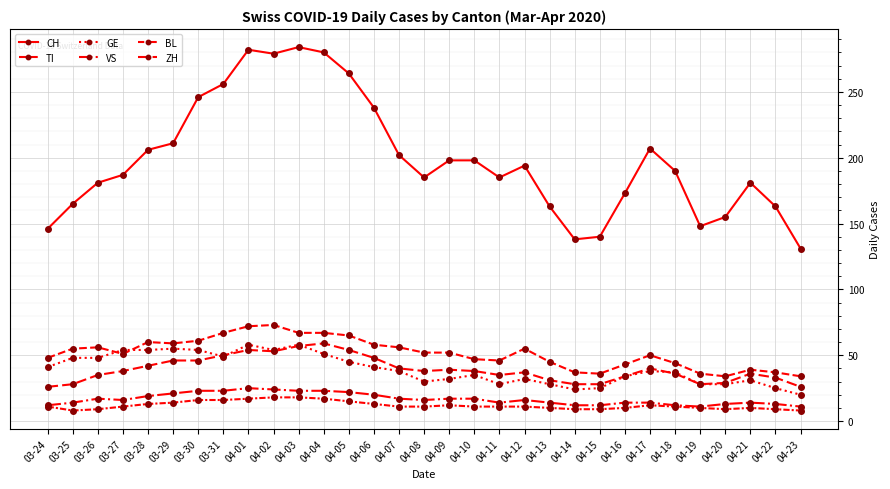

True or false: BL and CH cross at least once.

False